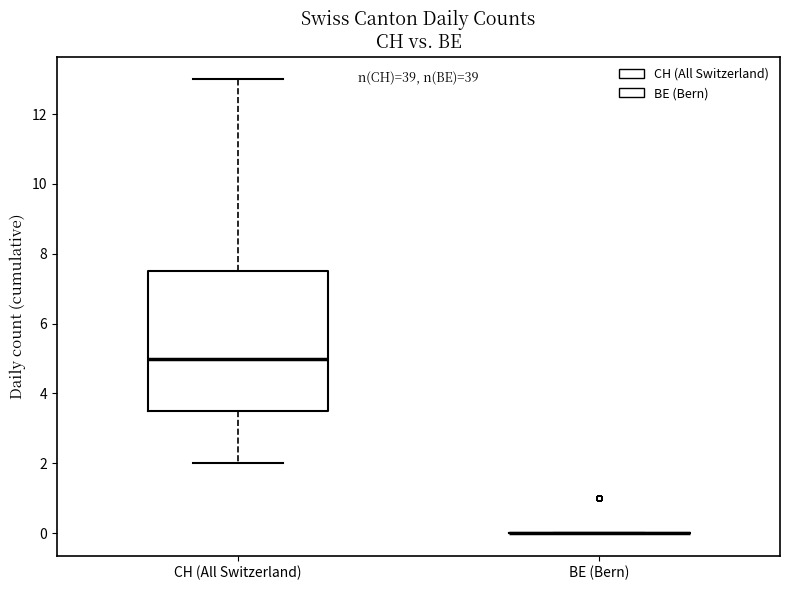

Which box is the tallest, from its lower edge to its upper edge?

CH (All Switzerland)